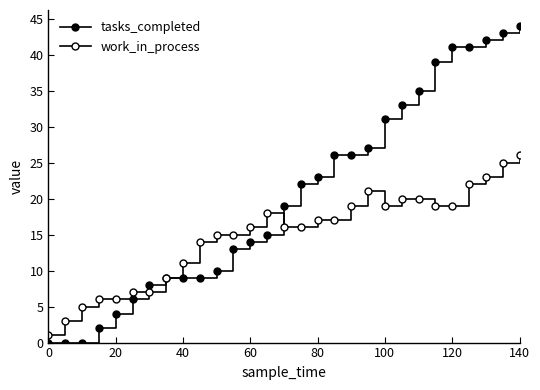

How many distinct data groups are displayed?

2